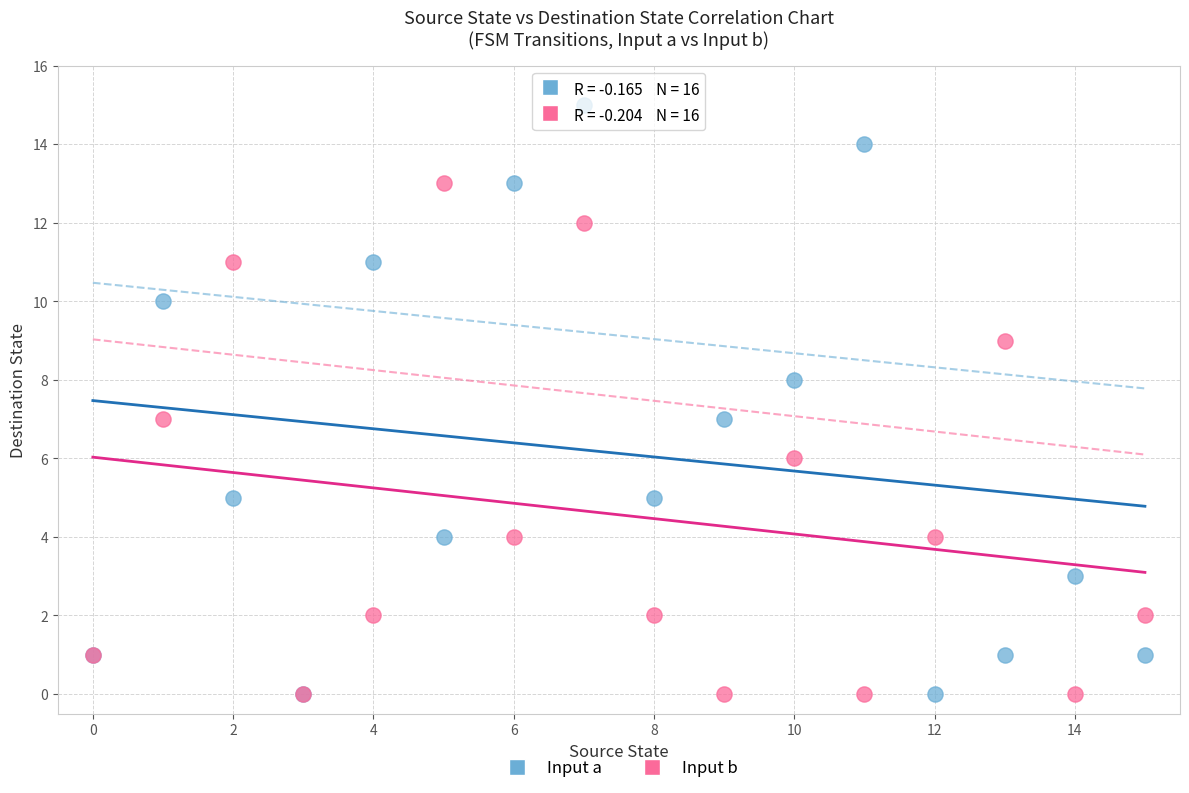

Which series contains the highest Y value?

Input a